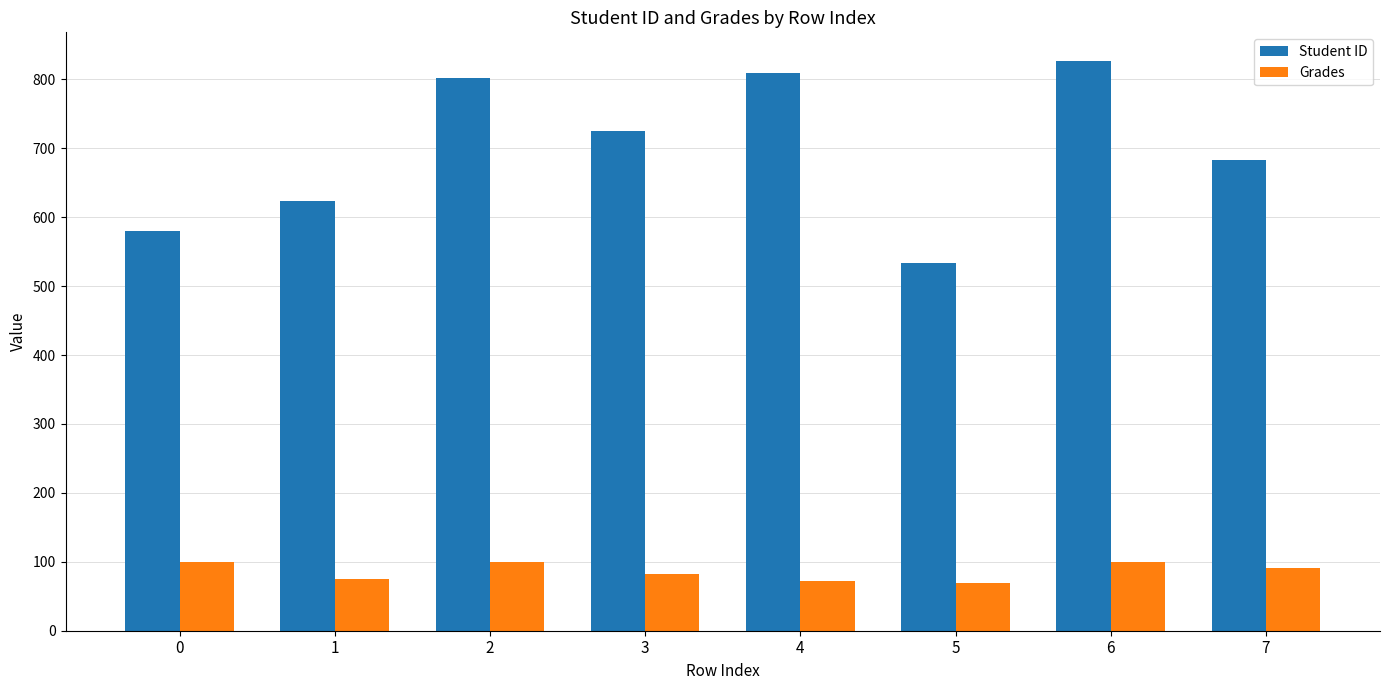

What is the smallest value displayed?

68.5